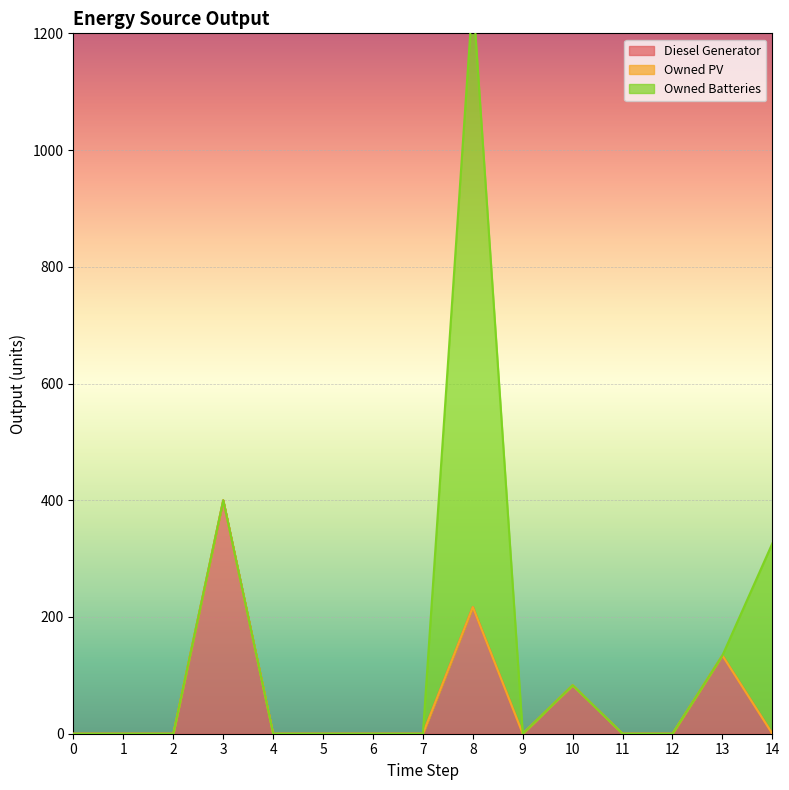

At which label is Owned Batteries closest to 524?

14